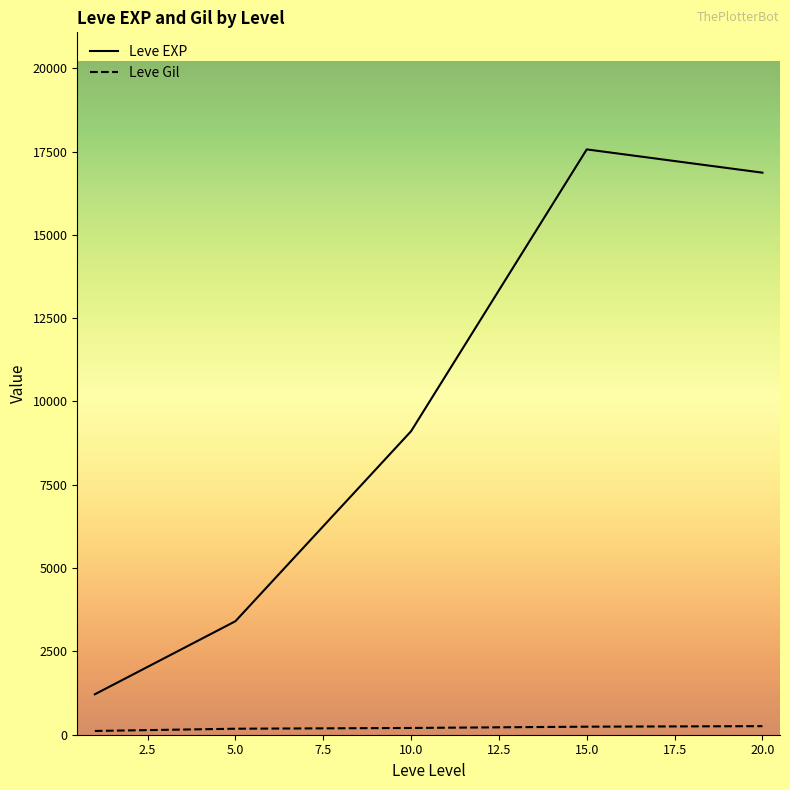

Count the number of data series in this chart.

2